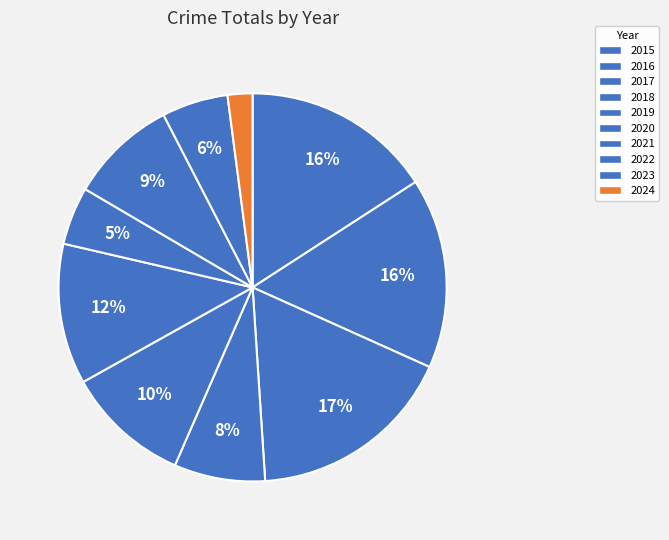

To the nearest percent, what is the difference between the 2022 and 2019 slice percentages?

1%